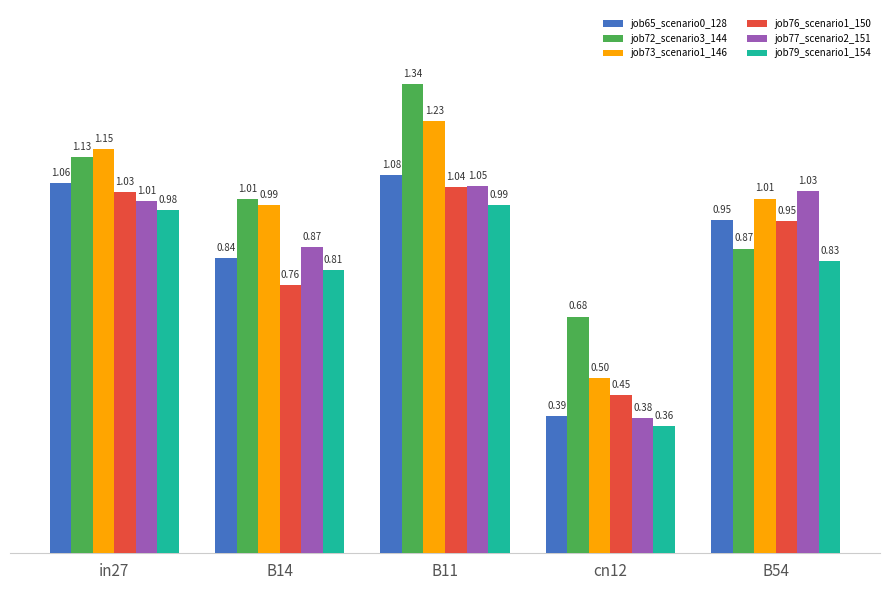

Where is job65_scenario0_128 nearest to the value 0?

cn12